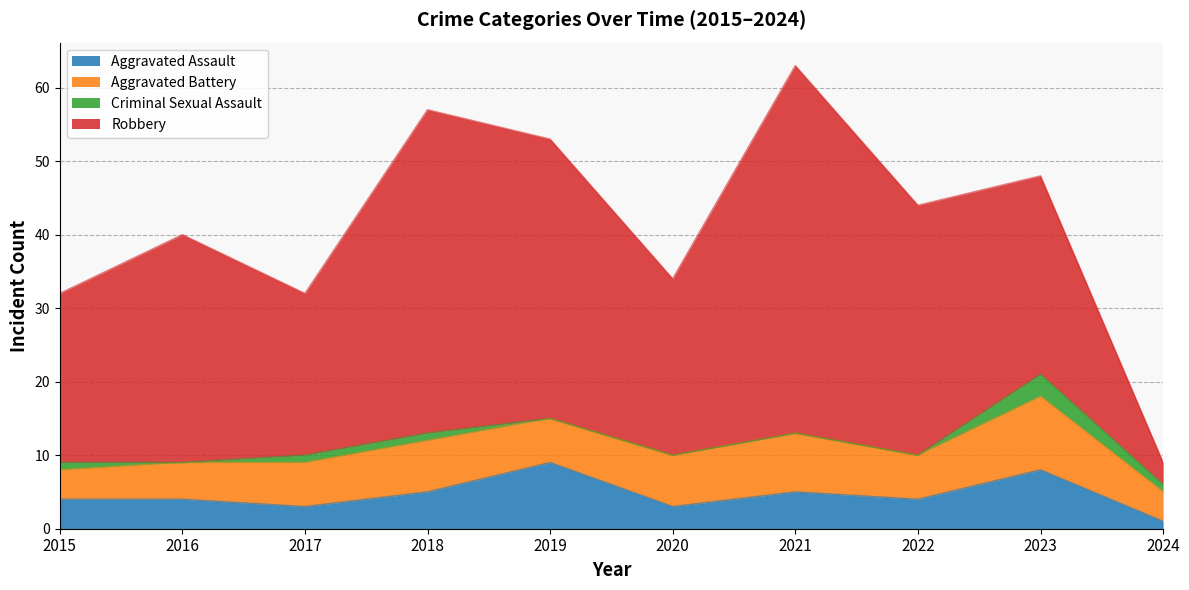

What is the difference between the second highest and second lowest values in the Criminal Sexual Assault series?

1